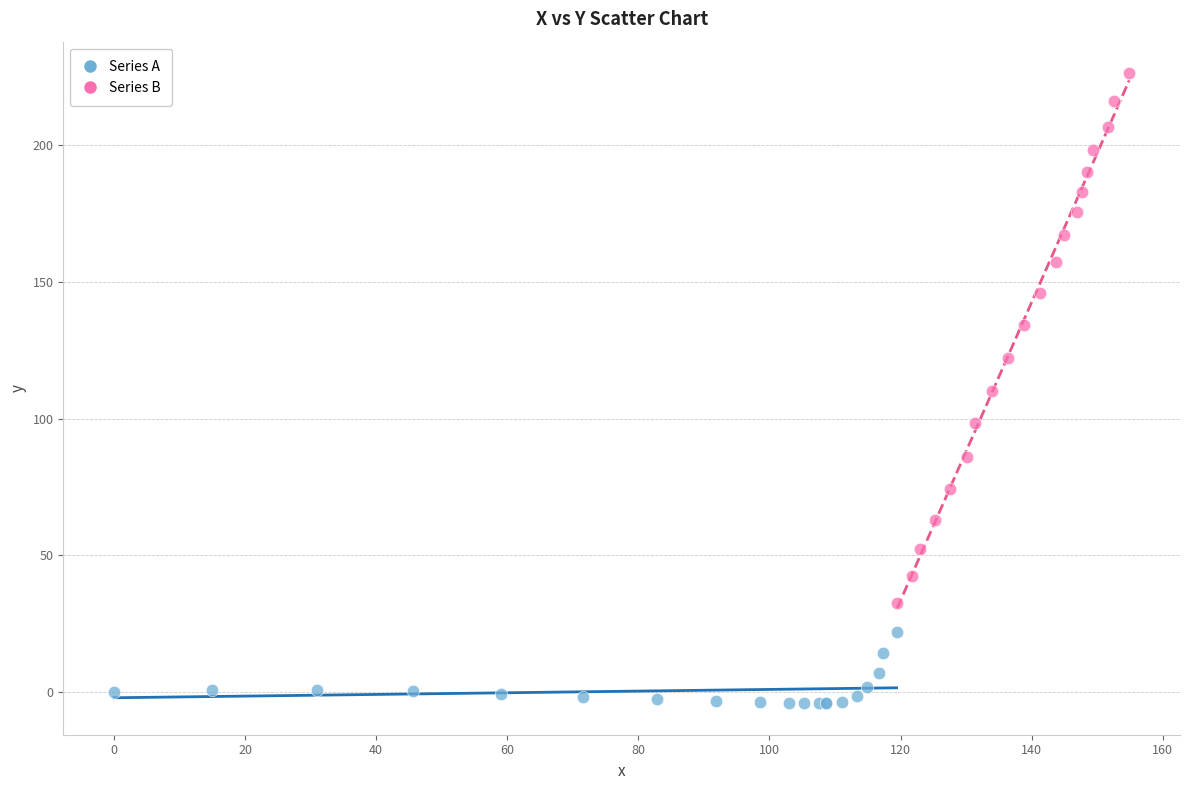

Which series contains the highest Y value?

Series B